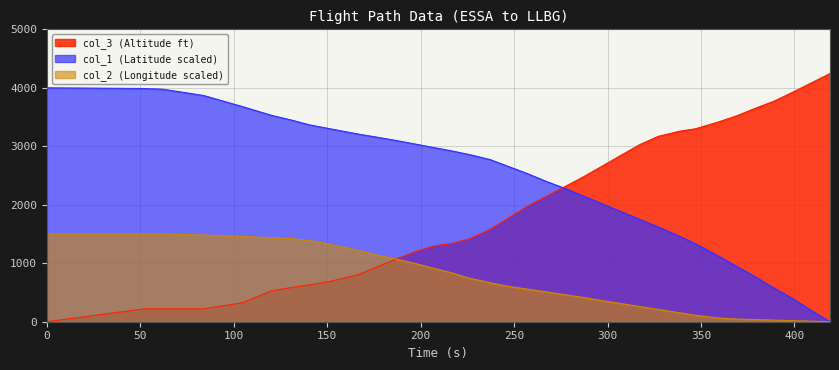

Rank the series by their maximum value, from highest to lowest.

col_3 (Altitude ft), col_1 (Latitude scaled), col_2 (Longitude scaled)